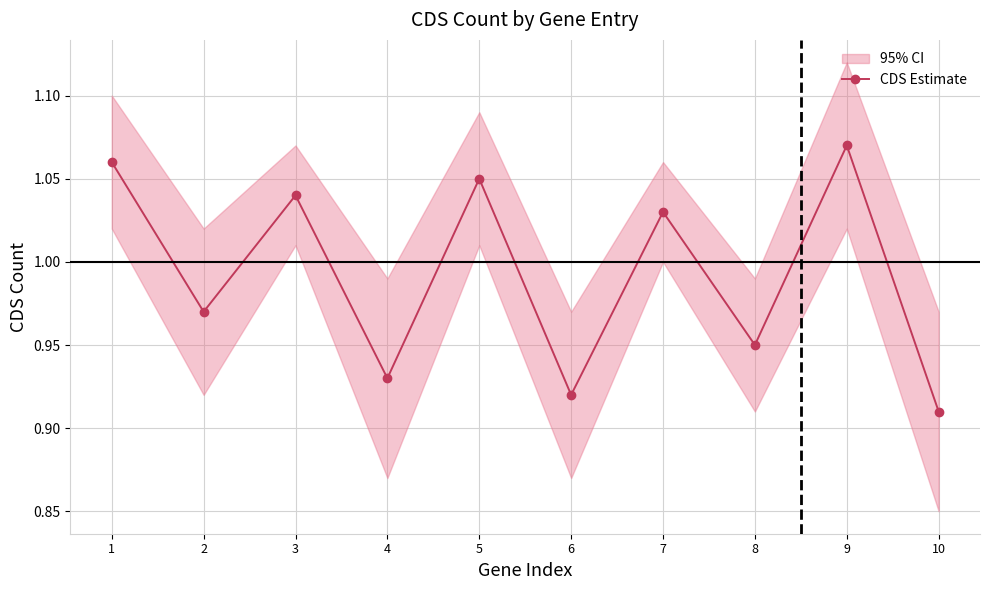

Where is the first local maximum?

3